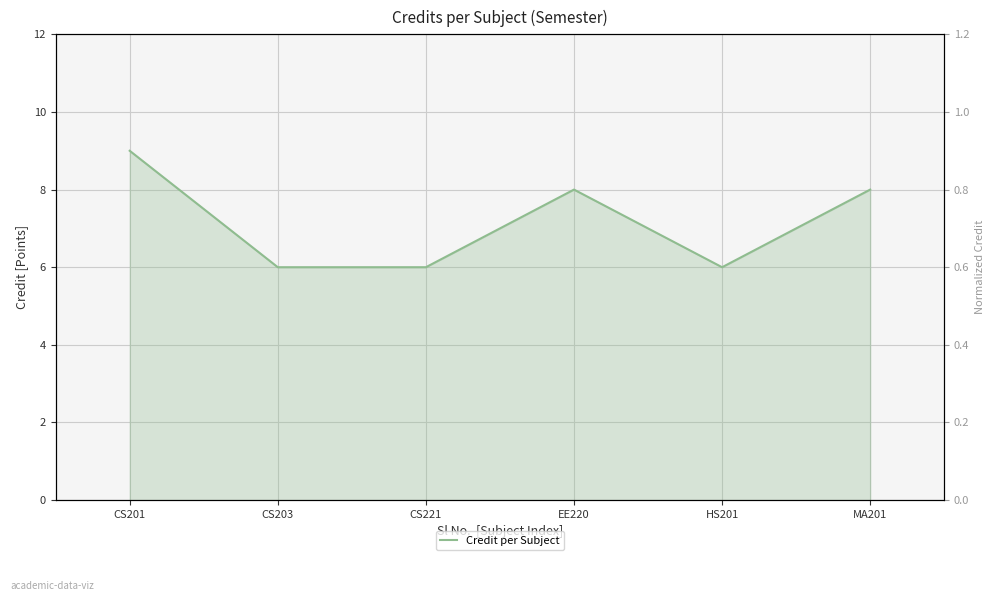

List the labels in order of value, smallest first.

CS203, CS221, HS201, EE220, MA201, CS201